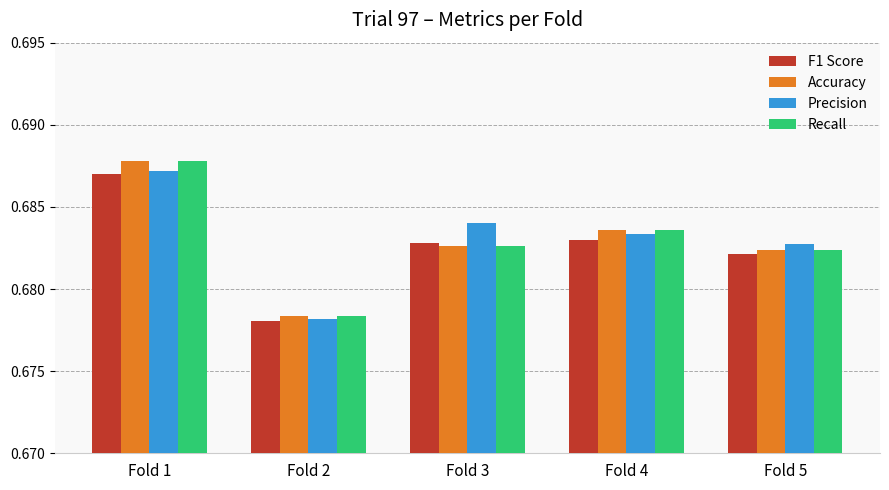

What is the sum of all Precision values?

3.4